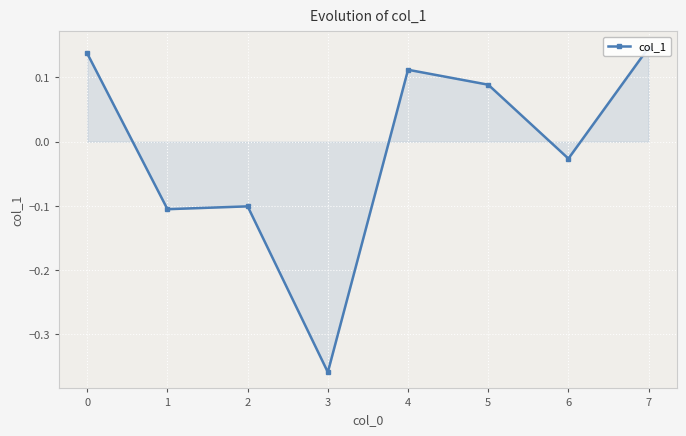

Reading right to left, what are all the values shown in this chart?

0.1	-0.0	0.1	0.1	-0.4	-0.1	-0.1	0.1